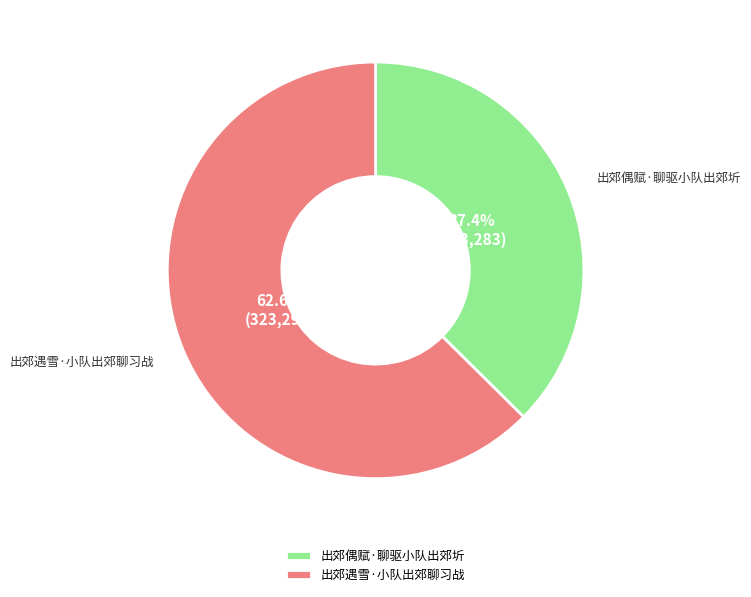

Count the number of slices in the pie.

2